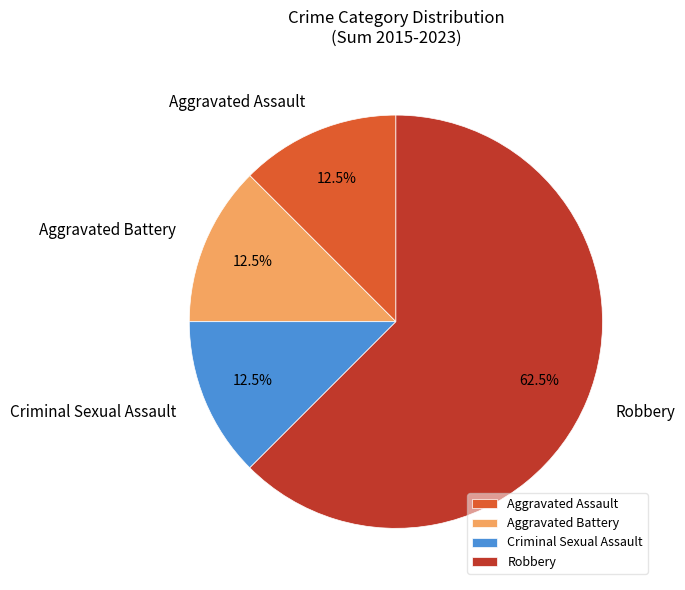

Which slice represents more than half of the pie?

Robbery